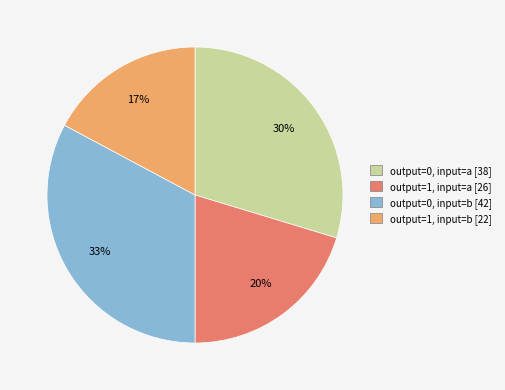

The output=0, input=b slice represents 43% of the pie. True or false?

False